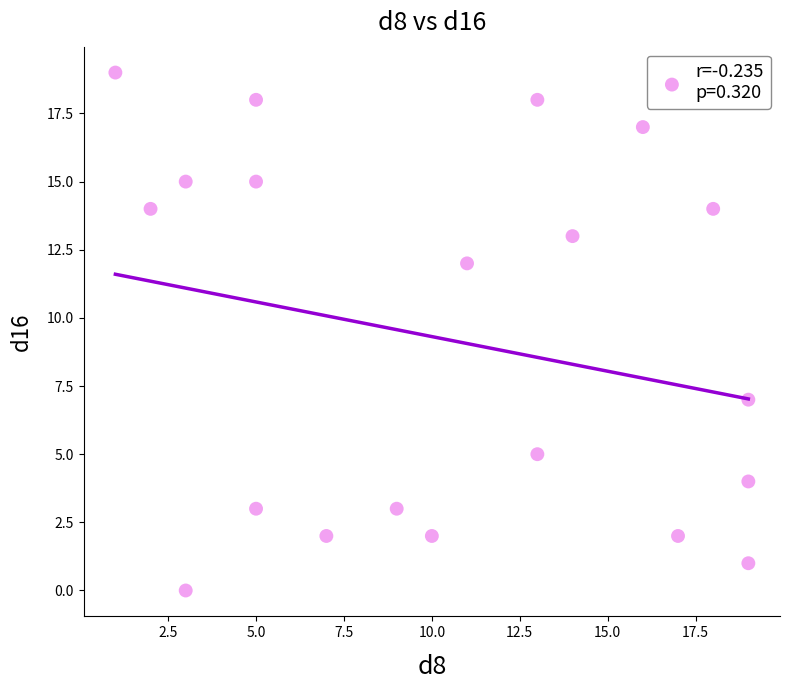

What Y value in the scatter plot is closest to 9?

7